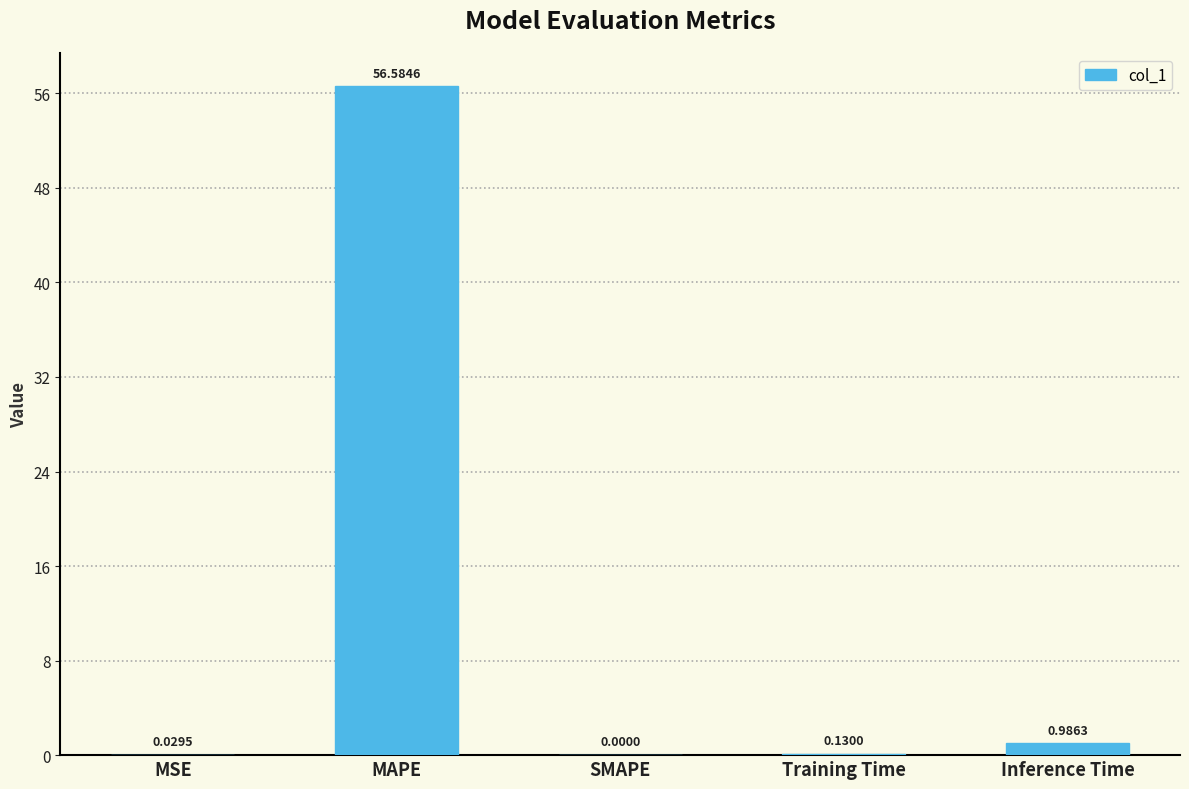

Between Inference Time and Training Time, which is larger?

Inference Time